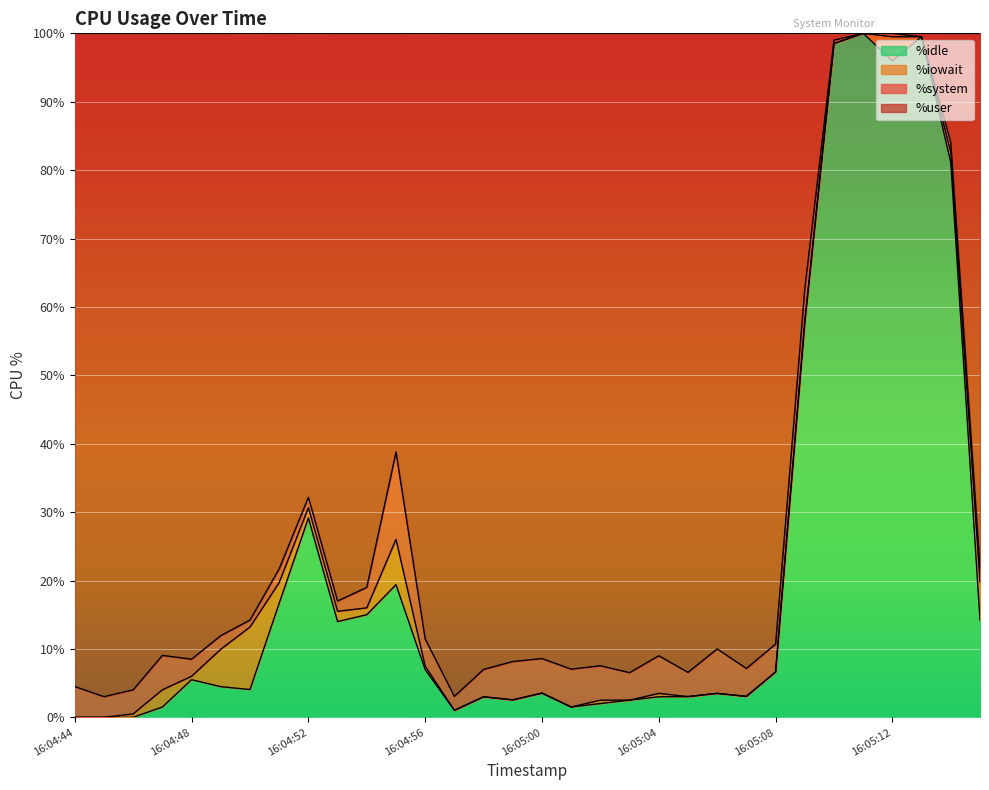

Rank the categories by %idle value from highest to lowest.

16:05:11, 16:05:13, 16:05:10, 16:05:12, 16:05:14, 16:05:09, 16:04:52, 16:04:55, 16:04:51, 16:04:54, 16:05:15, 16:04:53, 16:04:56, 16:05:08, 16:04:48, 16:04:49, 16:04:50, 16:05:00, 16:05:06, 16:05:07, 16:05:05, 16:04:58, 16:05:04, 16:04:59, 16:05:03, 16:05:02, 16:04:47, 16:05:01, 16:04:57, 16:04:44, 16:04:45, 16:04:46